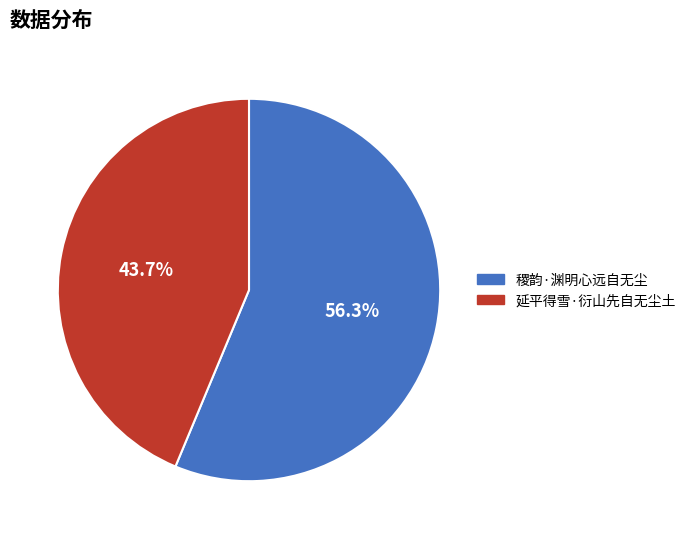

Which has a higher value, 延平得雪·衍山先自无尘土 or 稷韵·渊明心远自无尘?

稷韵·渊明心远自无尘